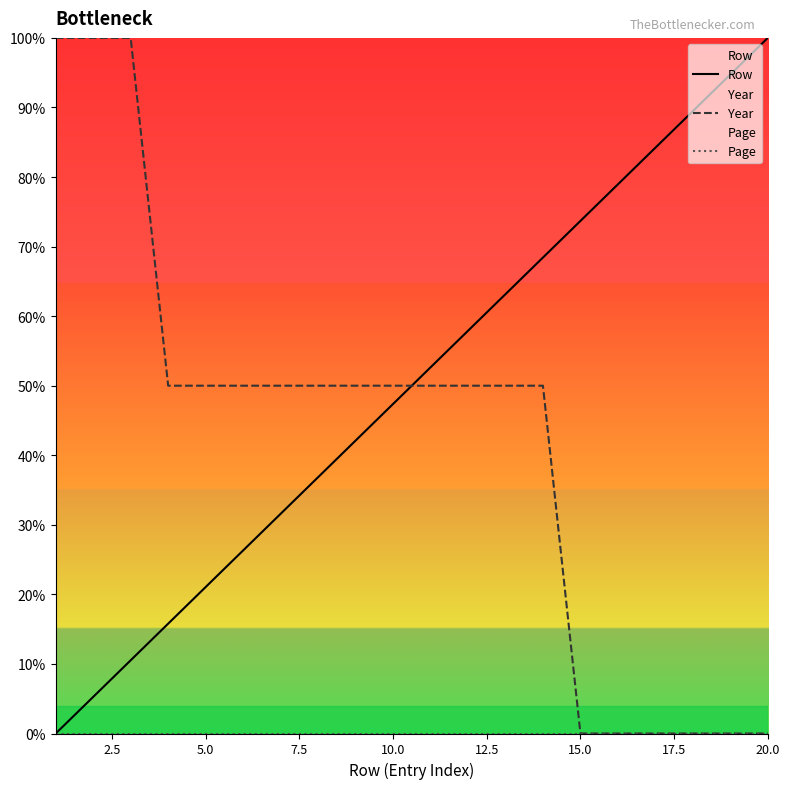

Which series has the largest total across all categories?

Row